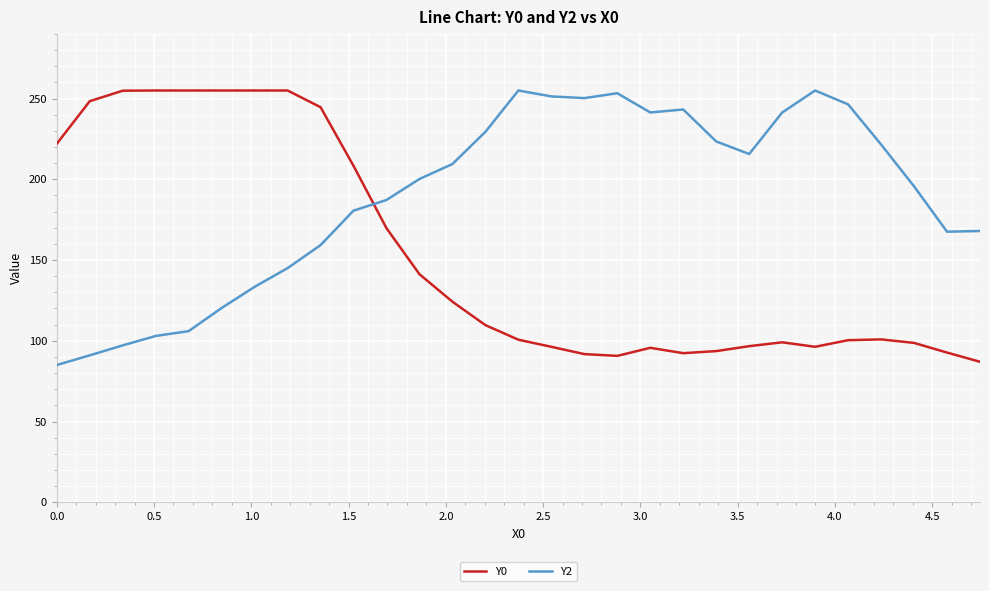

In Y0, how many points are lower than both neighbors (excluding endpoints)?

3